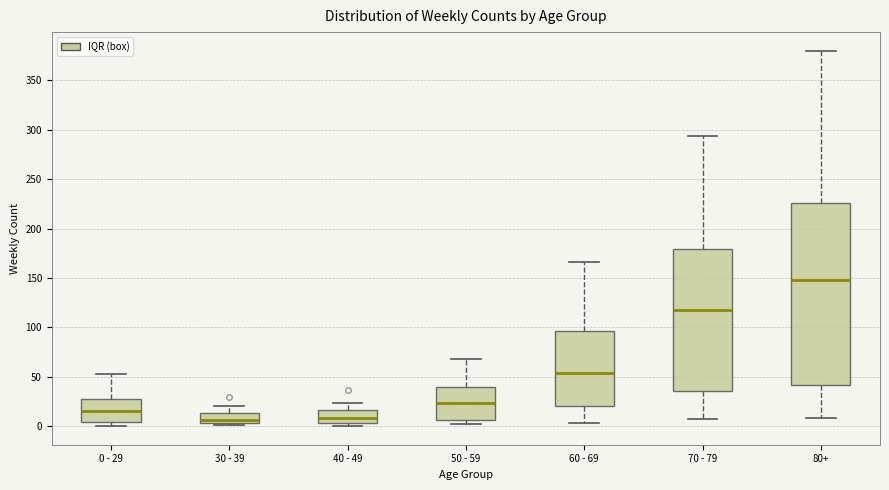

Comparing the boxes themselves (not the whiskers), which one is the tallest?

80+